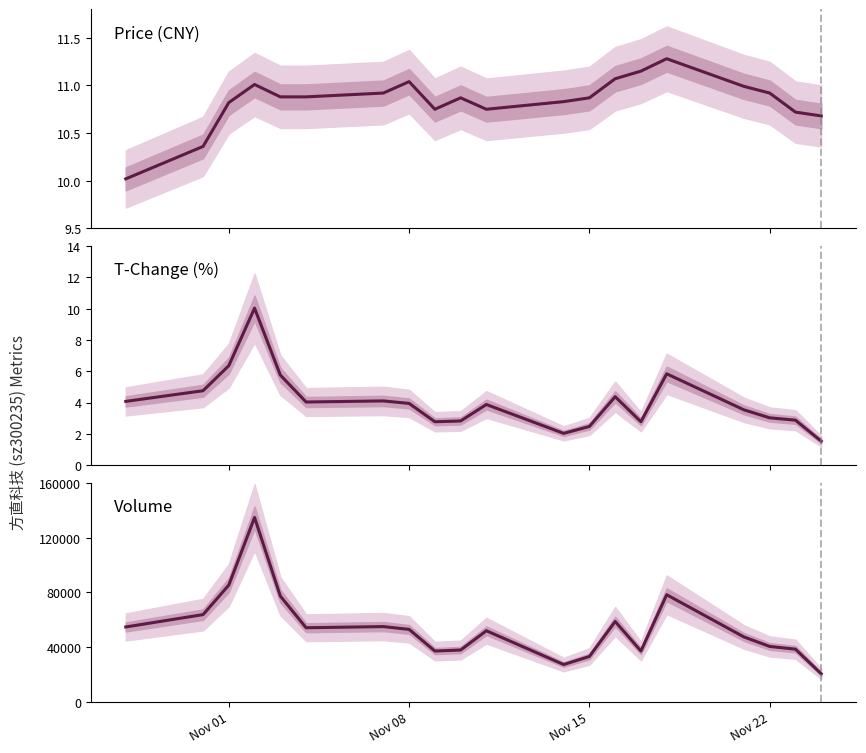

What is the highest value of the t_change series?

10.0